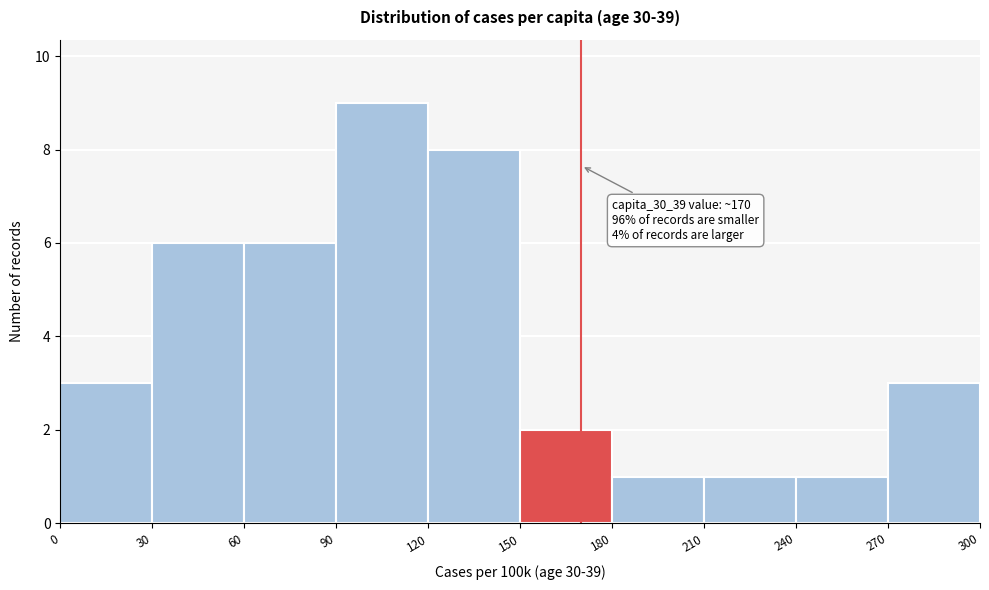

Which range on the x-axis has the tallest bar?

90 to 120